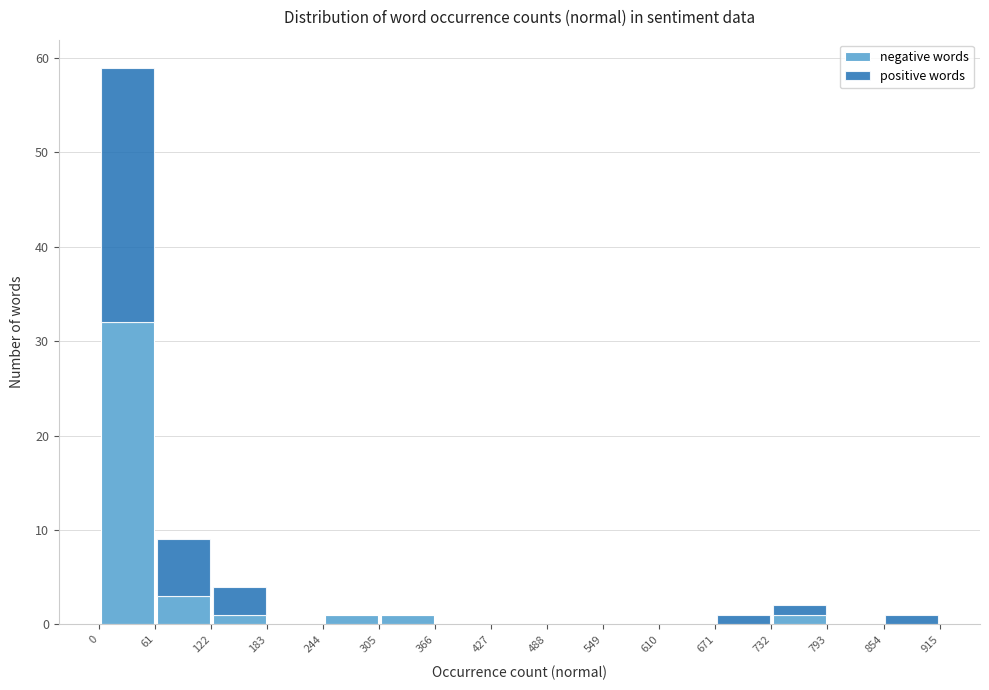

Reading left to right, list every stacked bar in this chart as the range it spans on the x-axis followed by its total height. The values are not printed on the chart, so give them approximately, as read against the axis.

0 to 61: 59
61 to 122: 9
122 to 183: 4
183 to 244: 0
244 to 305: 1
305 to 366: 1
366 to 427: 0
427 to 488: 0
488 to 549: 0
549 to 610: 0
610 to 671: 0
671 to 732: 1
732 to 793: 2
793 to 854: 0
854 to 915: 1